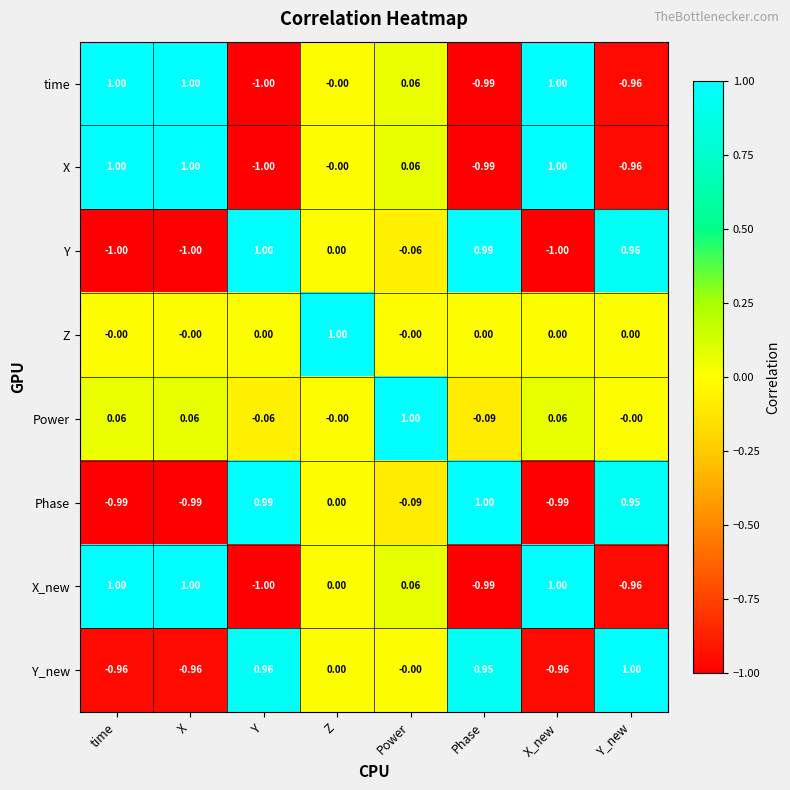

How many data points in time are less than 0?

3